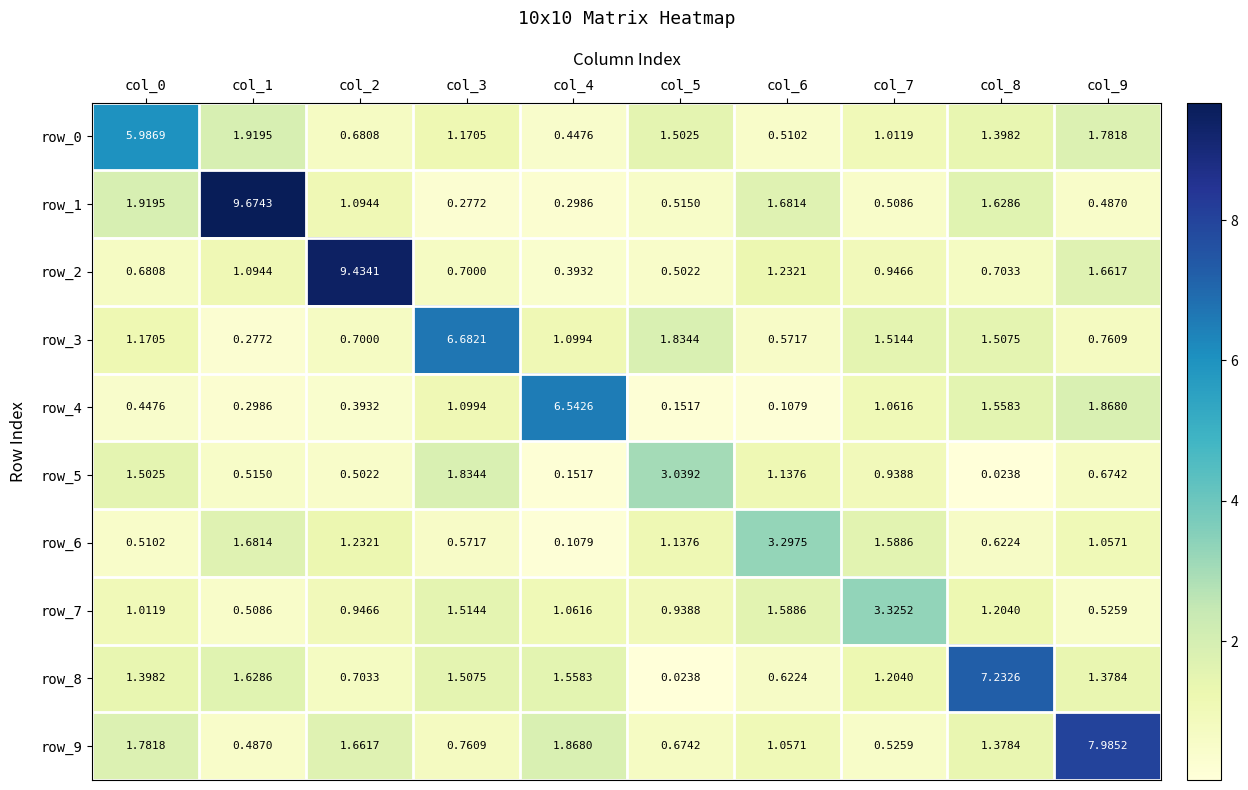

The value of row_0 at col_8 is 1.4. True or false?

True